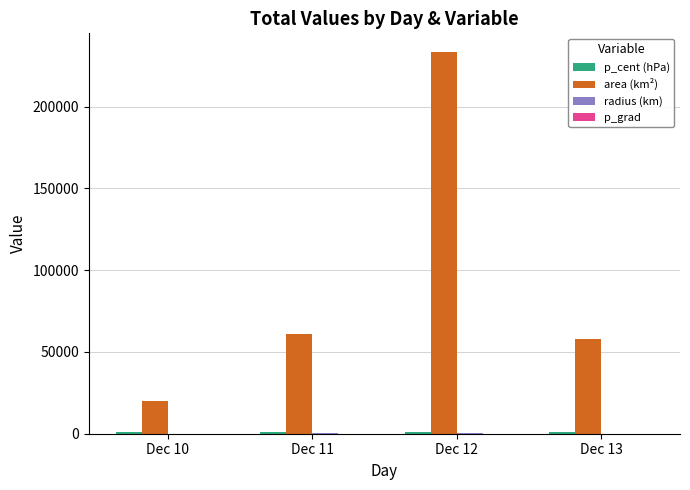

What is the spread (max minus min) of values at Dec 11?

61159.7